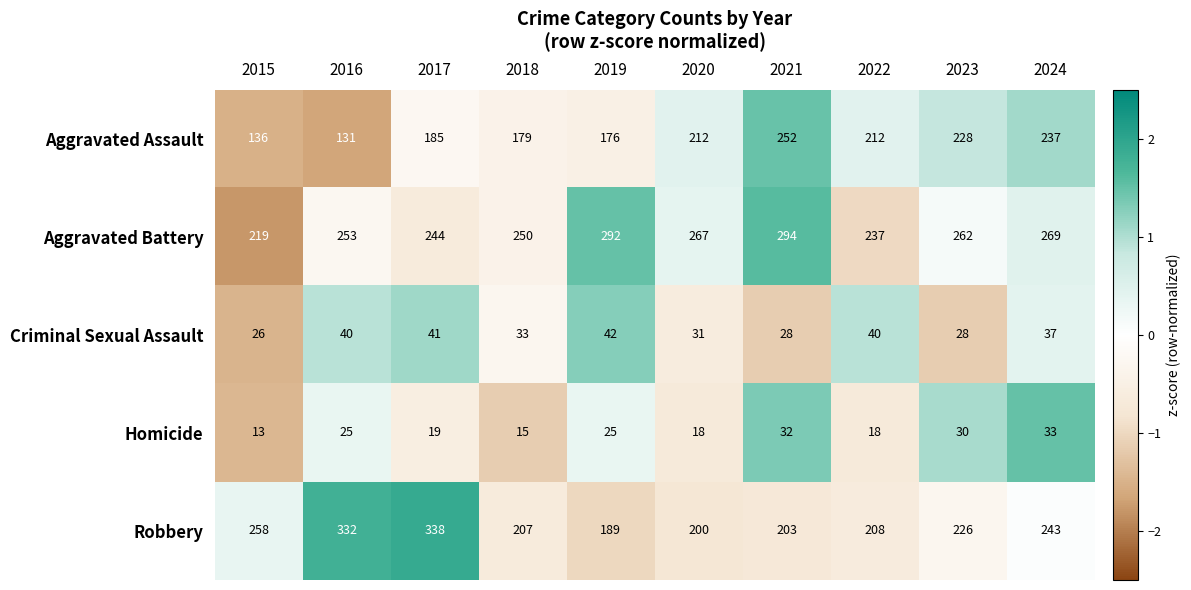

The Aggravated Battery series shows 267 at 2020. True or false?

True